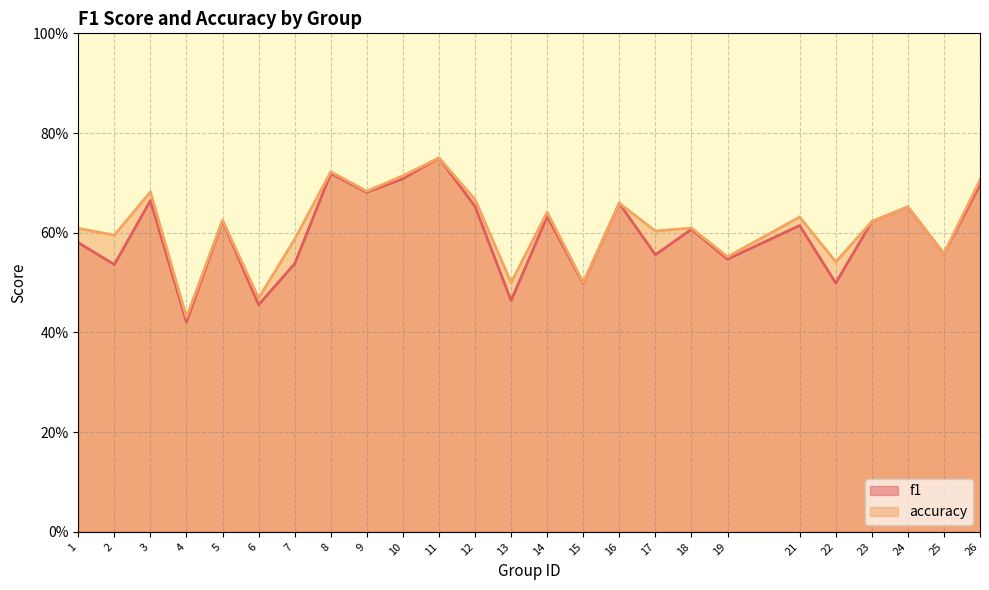

Count the number of categories in the chart.

25